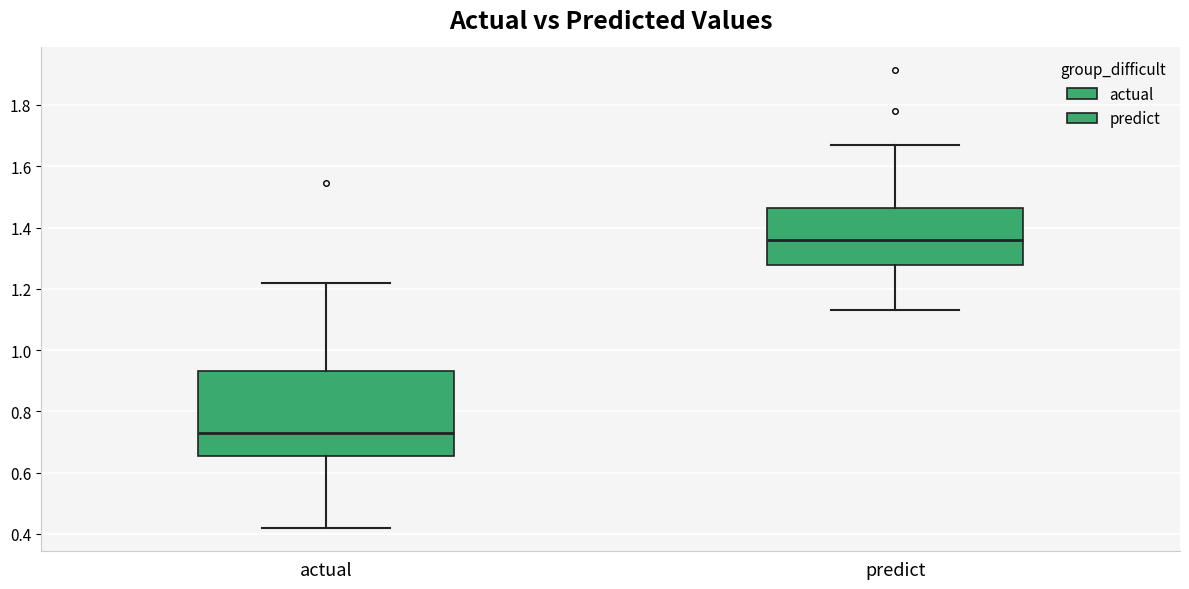

Where is the lower edge of the box for predict on the y-axis? The values are not printed on the chart, so give them approximately, as read against the axis.

1.28